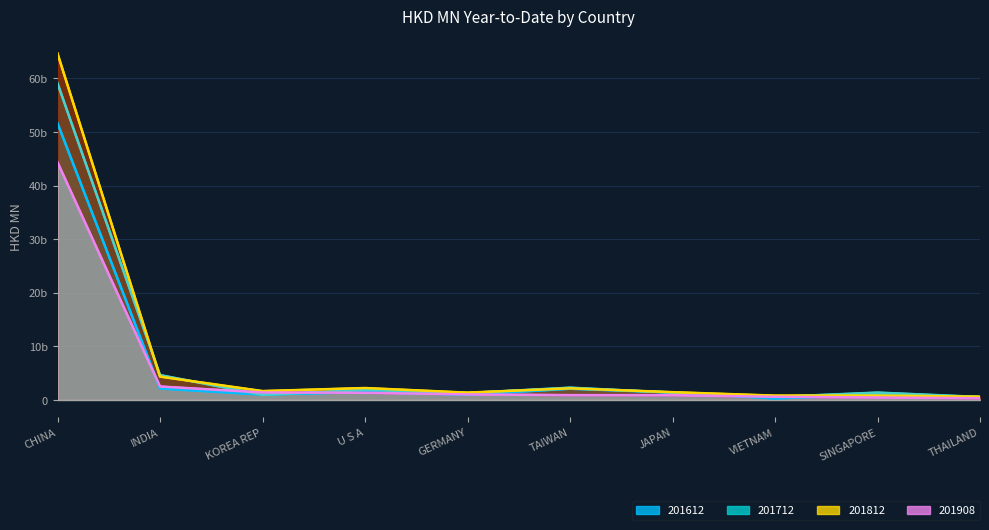

What is the label of the 1st point from the left?

CHINA